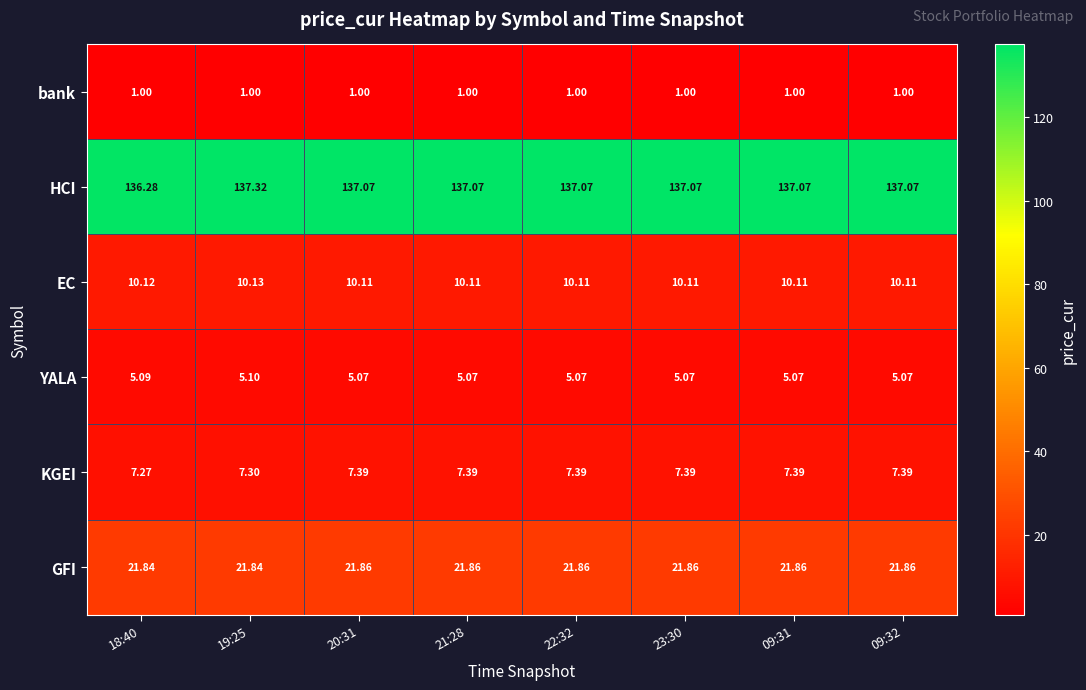

Which series changed the most between 19:25 and 22:32?

HCI